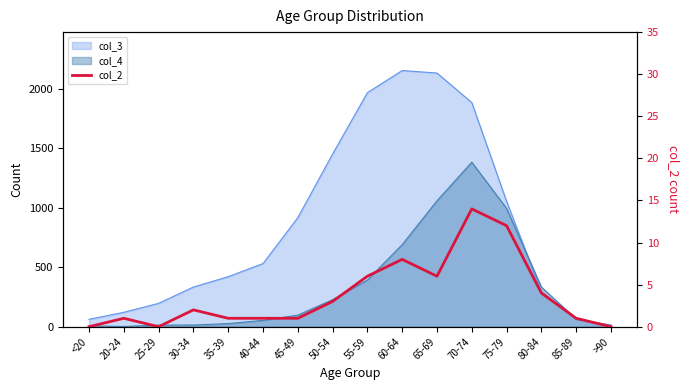

What is the value of the 15th point from the left?

1